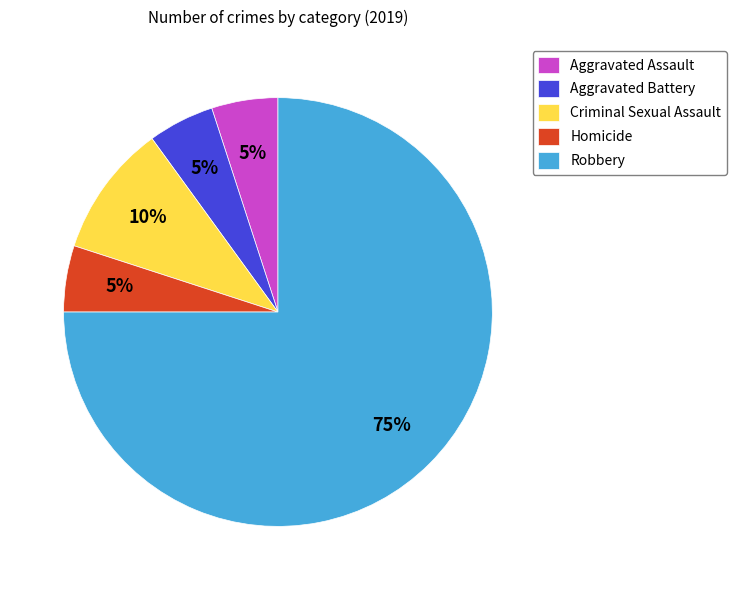

Combined, do Aggravated Battery and Aggravated Assault account for over 50%?

No